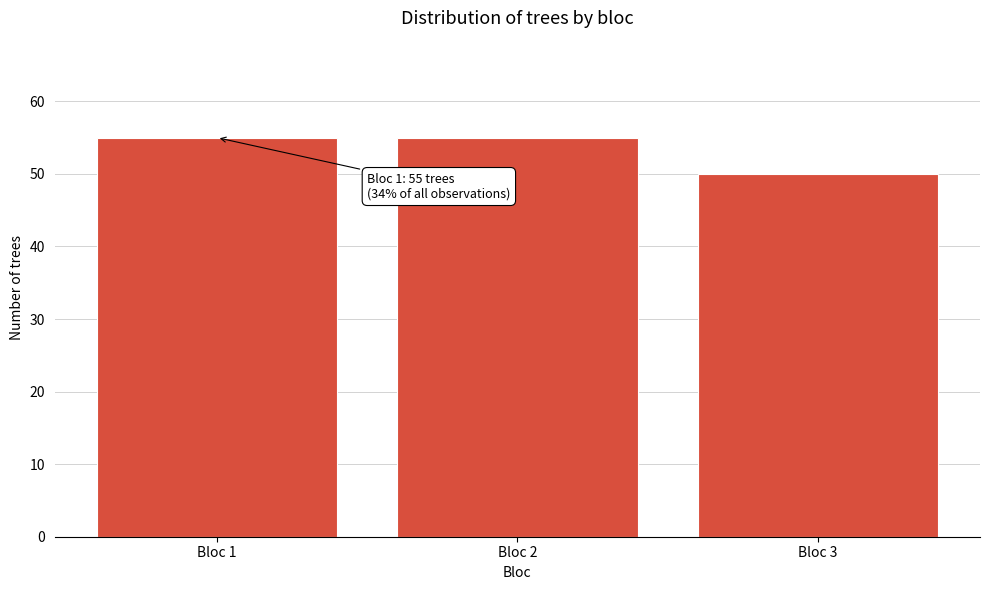

Reading left to right, transcribe all the data shown in this chart.

Bloc 1=55	Bloc 2=55	Bloc 3=50